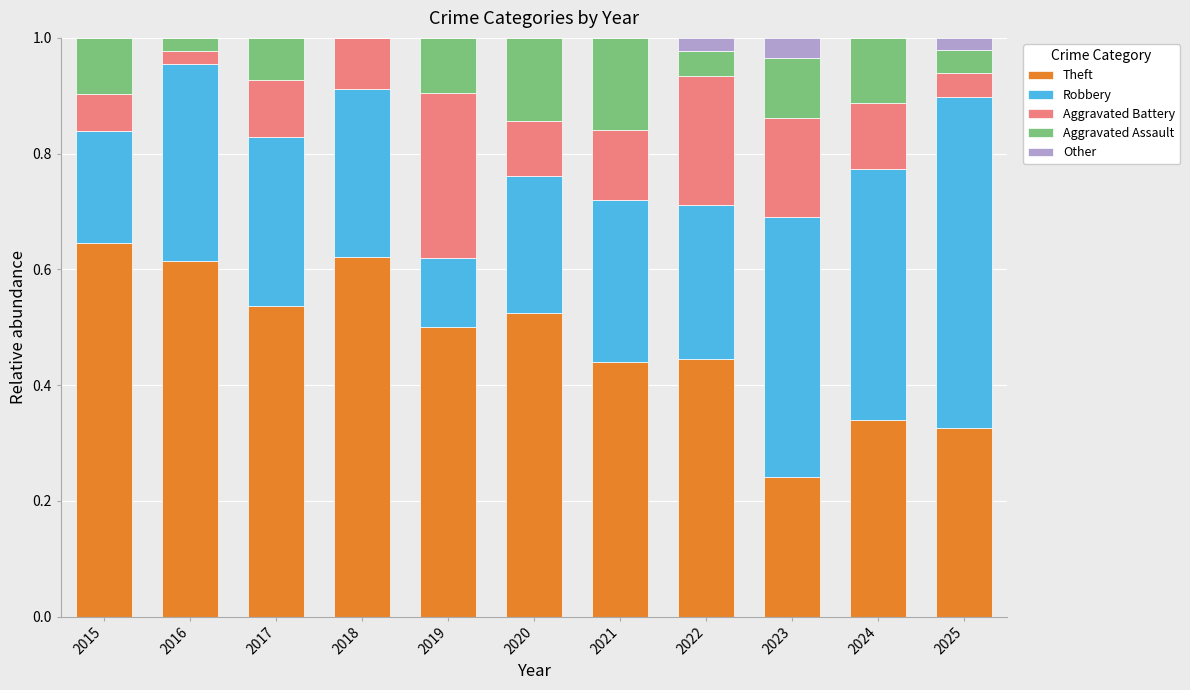

What is the total value across all series at 2018?

1.0